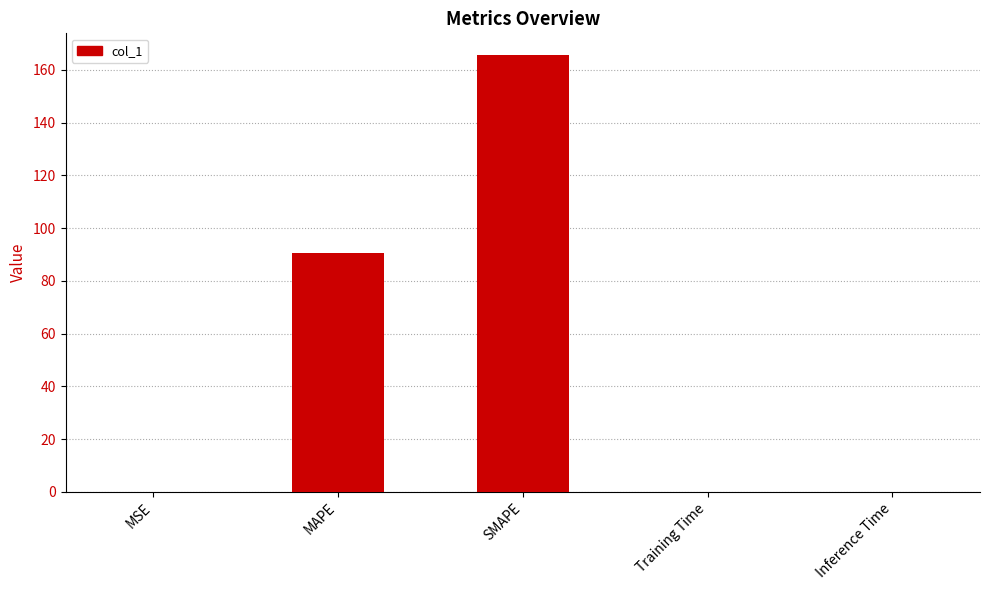

What is the approximate value at MAPE?

90.6